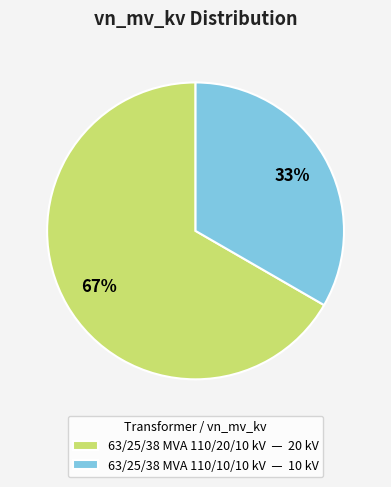

Between 63/25/38 MVA 110/10/10 kV — 10 kV and 63/25/38 MVA 110/20/10 kV — 20 kV, which is larger?

63/25/38 MVA 110/20/10 kV — 20 kV